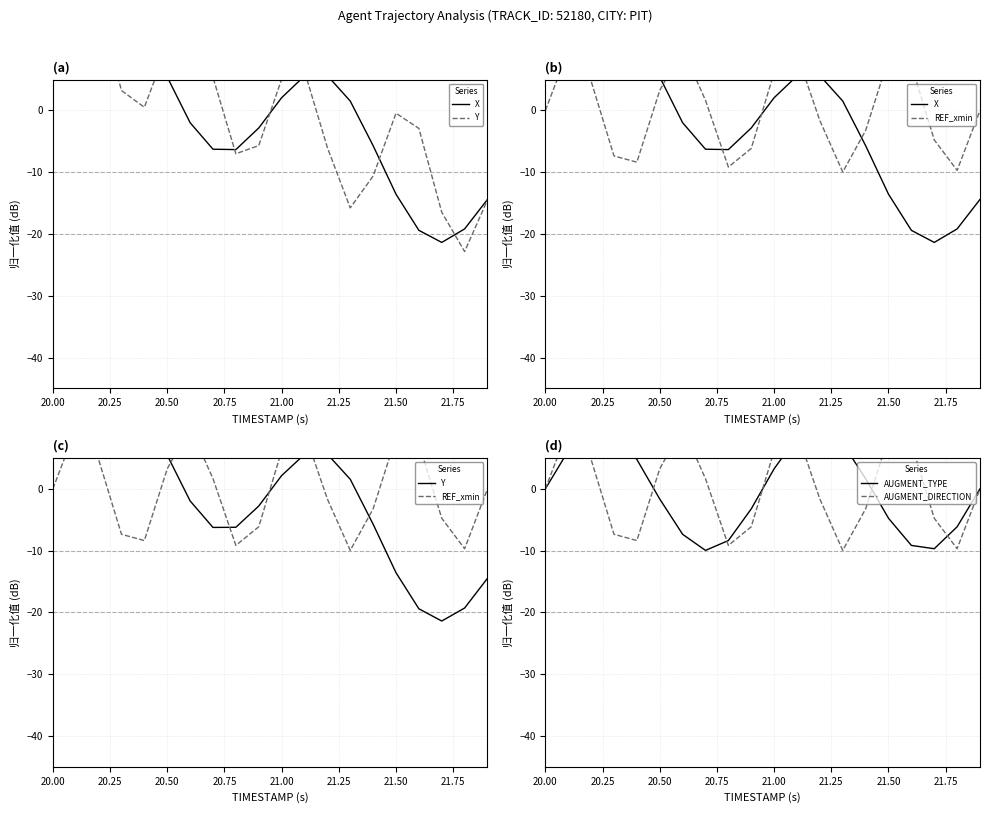

Reading right to left, transcribe all the data shown in this chart.

X: -14.4	-19.2	-21.4	-19.4	-13.6	-5.7	1.5	5.6	5.6	2.1	-2.8	-6.3	-6.3	-2.0	5.4	13.5	19.6	21.9	20.1	15.6
Y: -14.5	-19.3	-21.4	-19.4	-13.6	-5.7	1.6	5.6	5.6	2.1	-2.8	-6.2	-6.2	-2.0	5.4	13.7	19.7	21.8	20.0	15.5
REF_xmin: -0.0	-9.7	-4.8	7.4	8.4	-3.2	-10.0	-1.6	9.2	6.1	-6.1	-9.2	1.6	10.0	3.2	-8.4	-7.4	4.8	9.7	-0.0
AUGMENT_TYPE: -0.0	-6.1	-9.7	-9.2	-4.8	1.6	7.4	10.0	8.4	3.2	-3.2	-8.4	-10.0	-7.4	-1.6	4.8	9.2	9.7	6.1	0.0
AUGMENT_DIRECTION: -0.0	-9.7	-4.8	7.4	8.4	-3.2	-10.0	-1.6	9.2	6.1	-6.1	-9.2	1.6	10.0	3.2	-8.4	-7.4	4.8	9.7	0.0